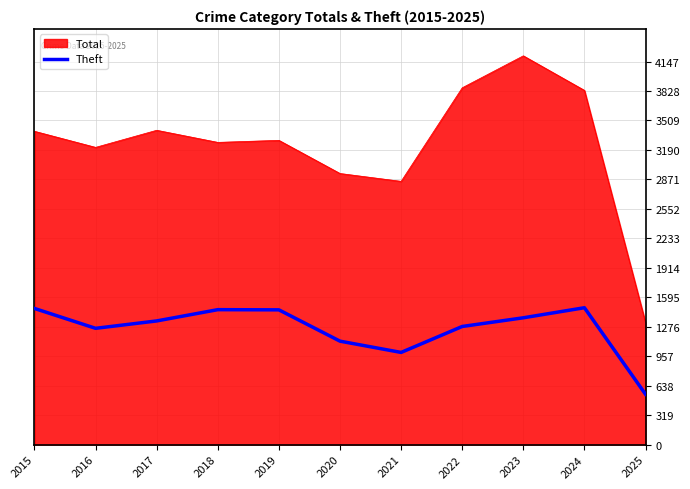

Is it true that Total equals 2121 at 2022?

False